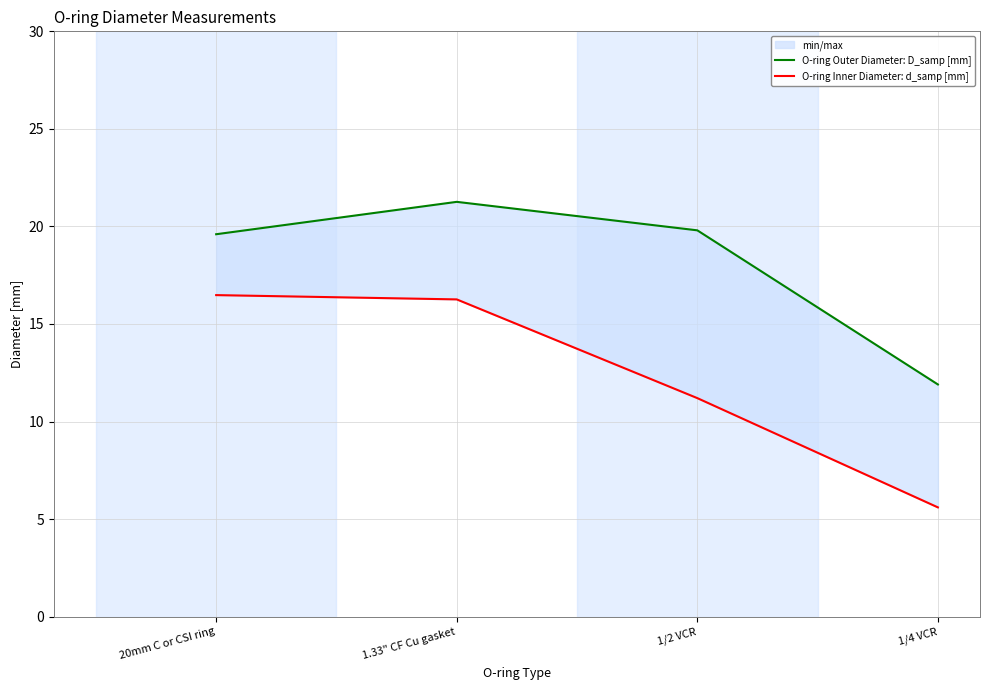

The value of O-ring Outer Diameter: D_samp [mm] at 20mm C or CSI ring is 19.6. True or false?

True